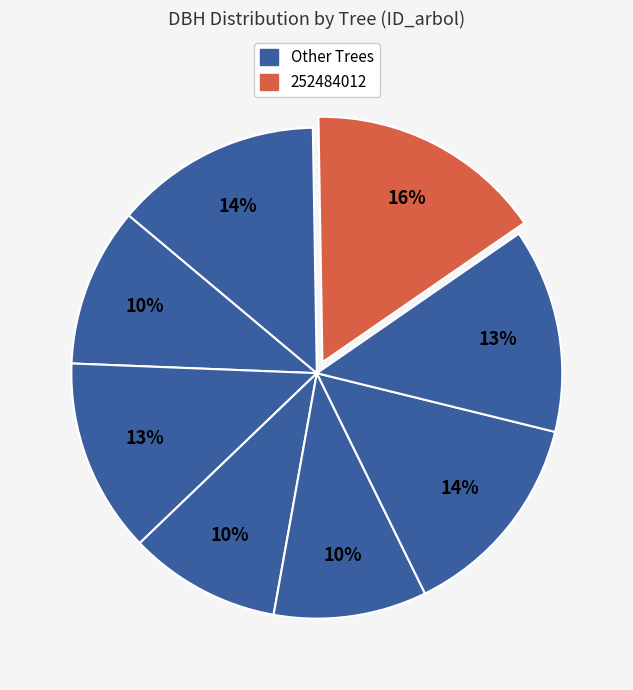

Count the number of slices in the pie.

8